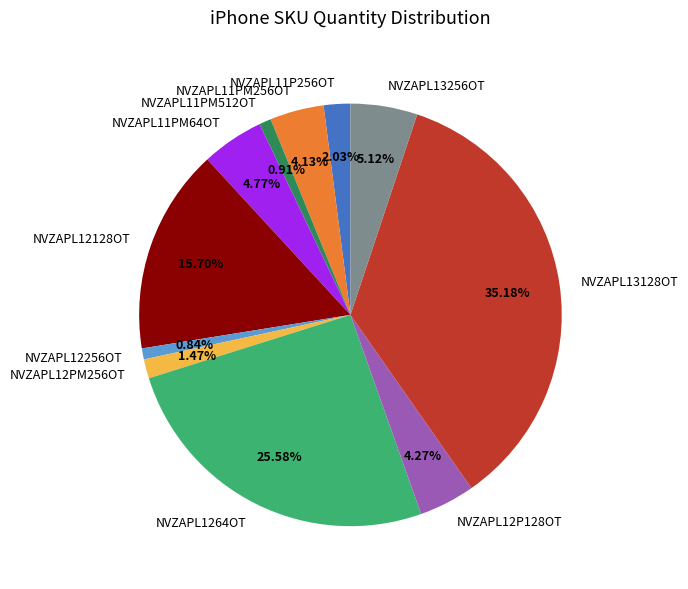

What percentage is the NVZAPL12P128OT slice, to the nearest percent?

4%